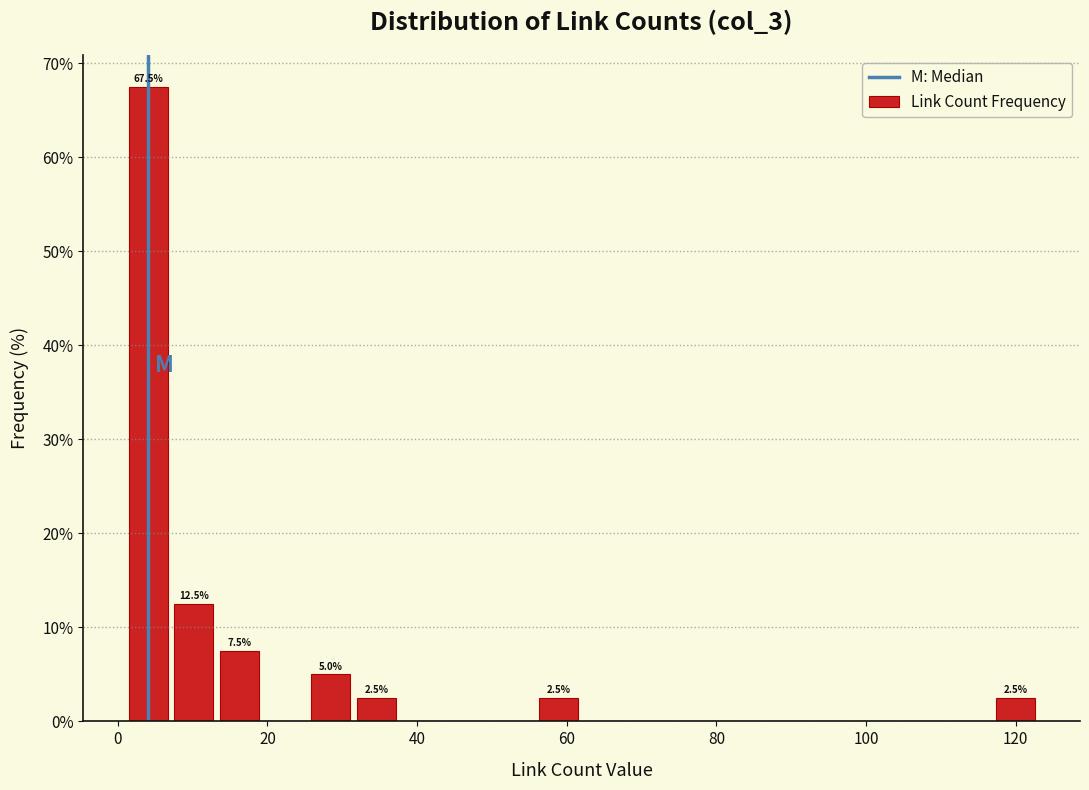

Around what value on the x-axis is the tallest bar? Give the approximate position of its centre, as read against the axis.

4